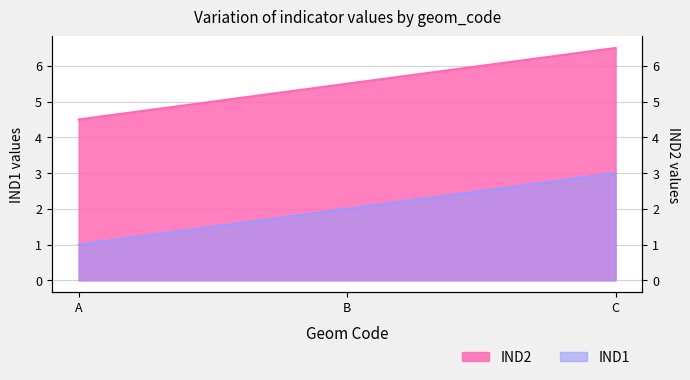

What are all the series names shown in the legend?

IND1, IND2